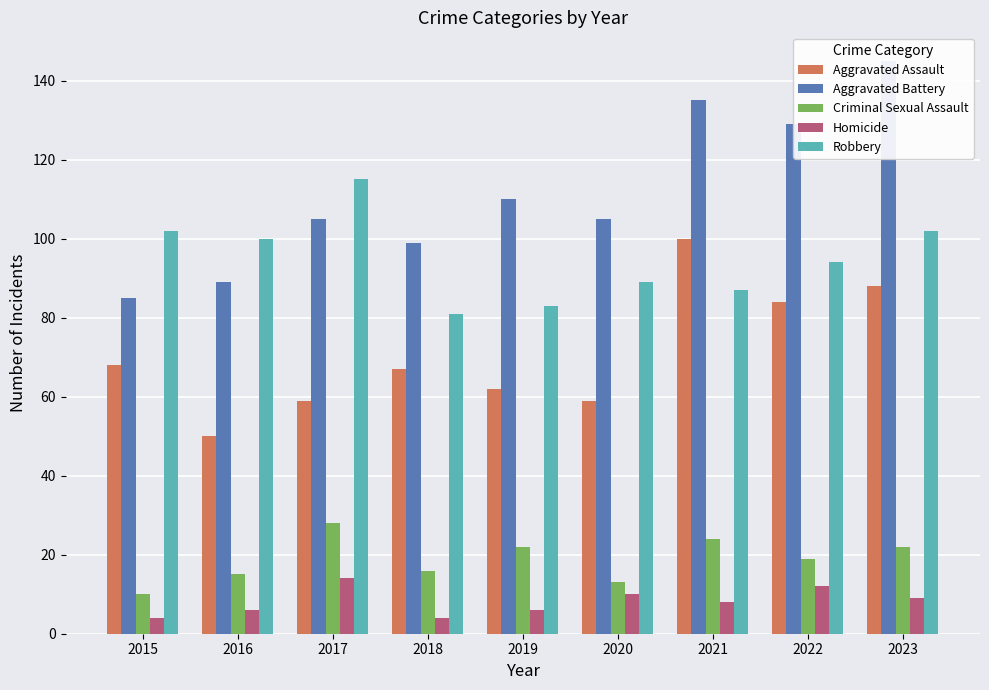

How many bars are there in total?

45